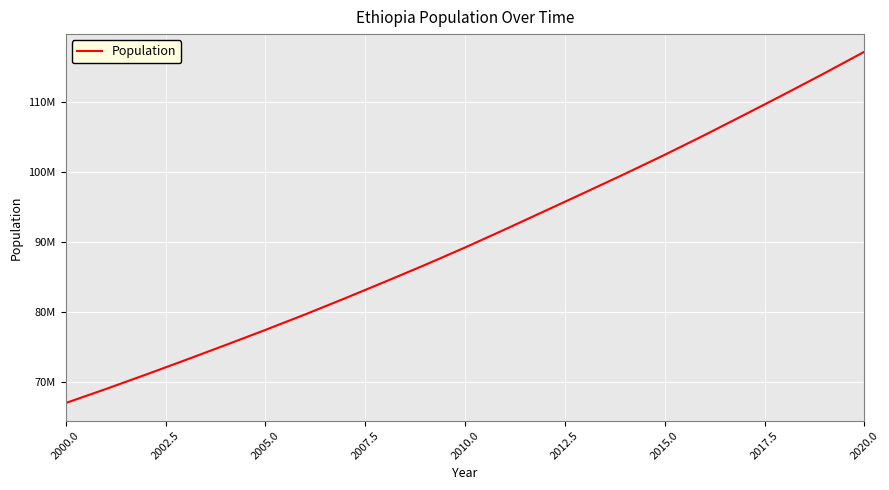

Does the chart have visible grid lines?

Yes